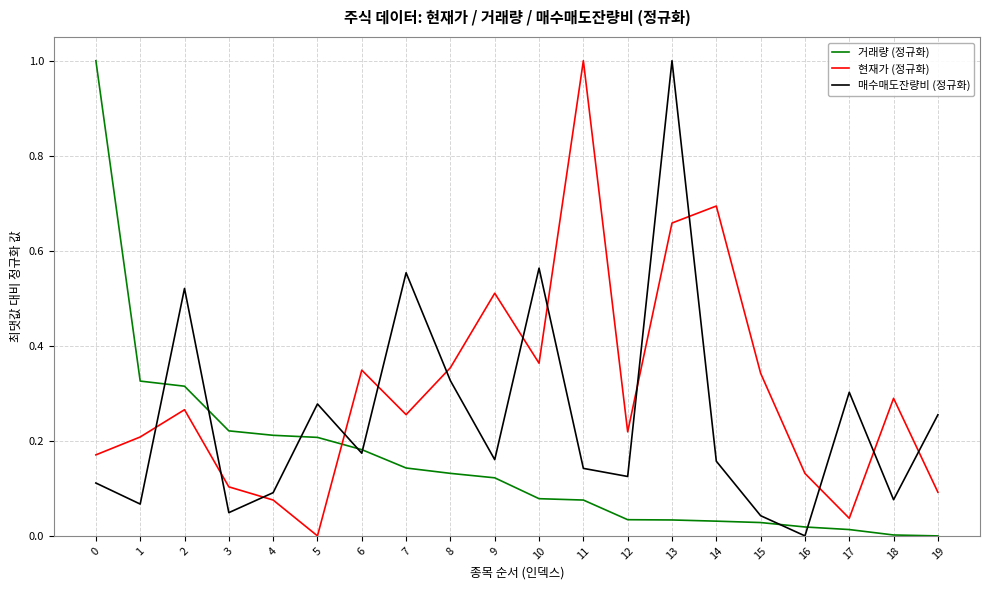

How many lines are shown in the chart?

3